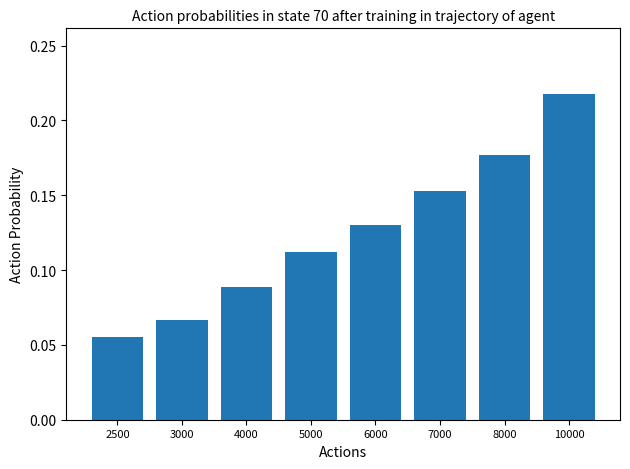

What is the sum of all values?

1.0